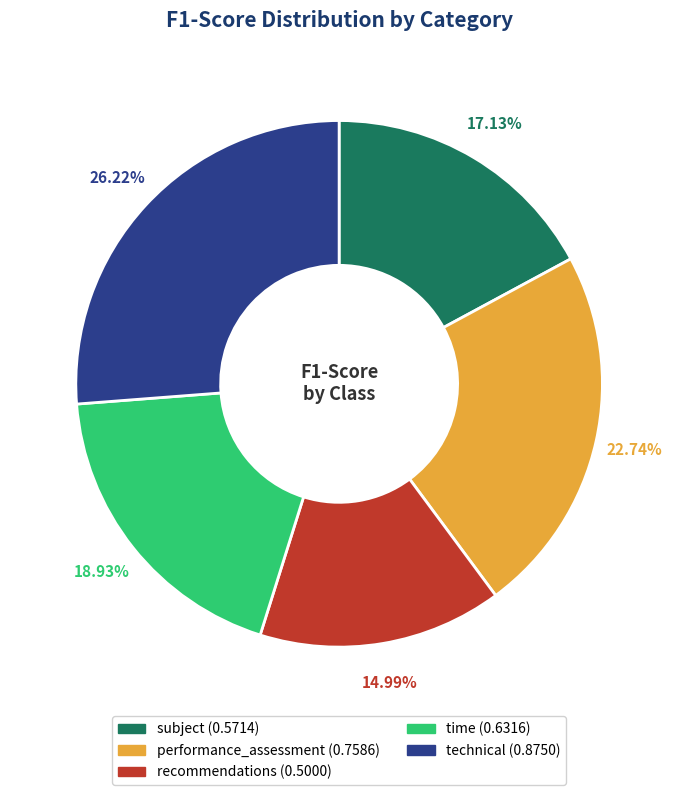

The subject slice represents 17% of the pie. True or false?

True